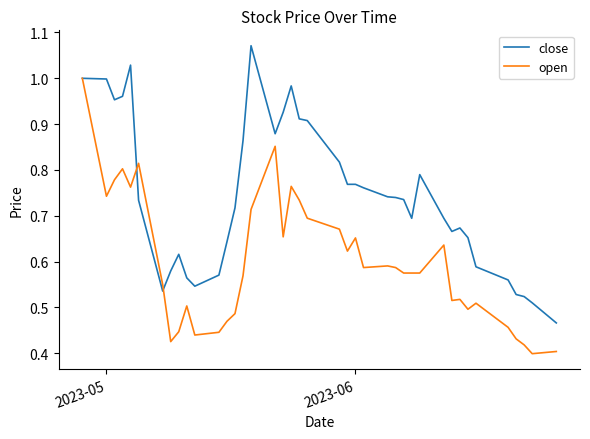

List the series in order of their overall mean, highest first.

close, open